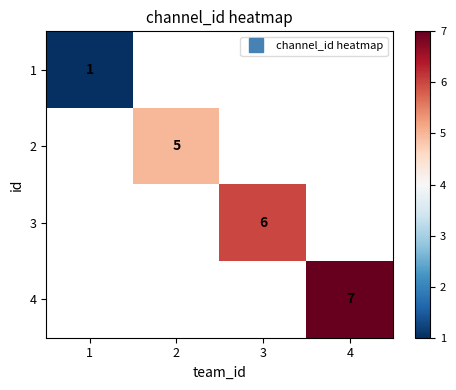

Rank the series at 4 from highest to lowest value.

1, 2, 3, 4